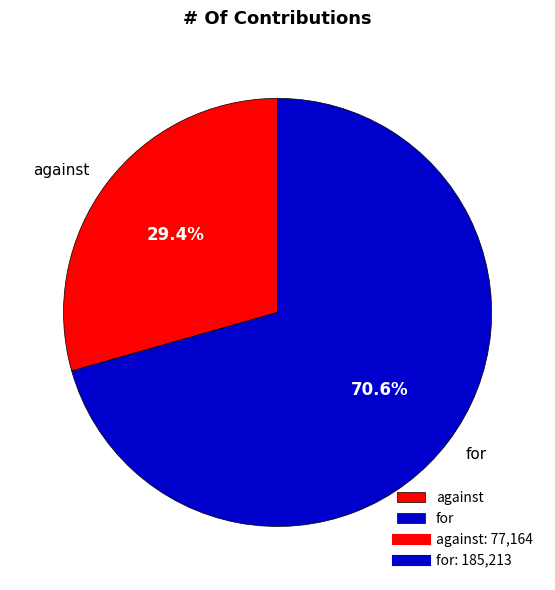

Does against represent more than half of the total?

No